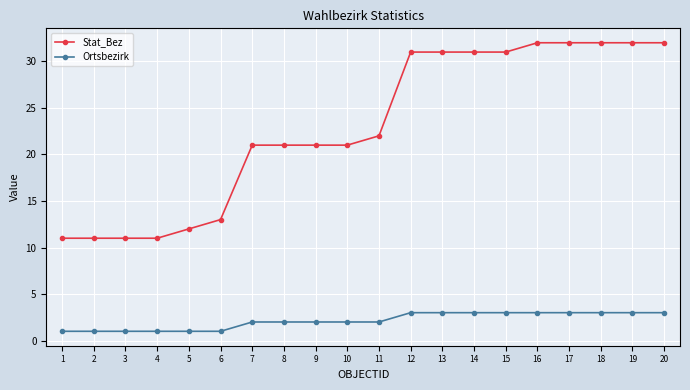

What is the value of the Ortsbezirk point at the 10th from the left?

2